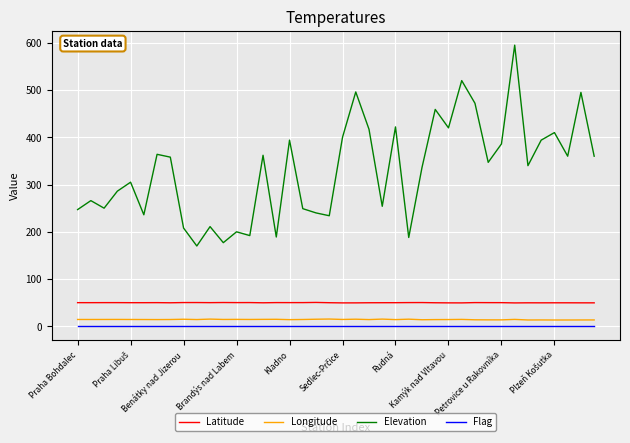

How many values in the Longitude series are below 14?

10